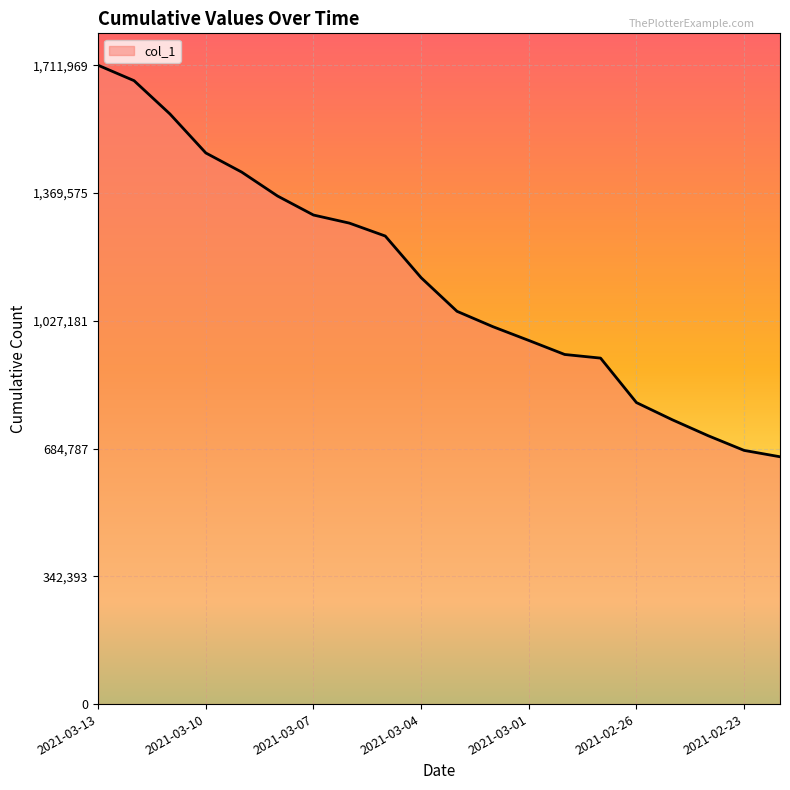

What is the greatest value displayed?

1711969